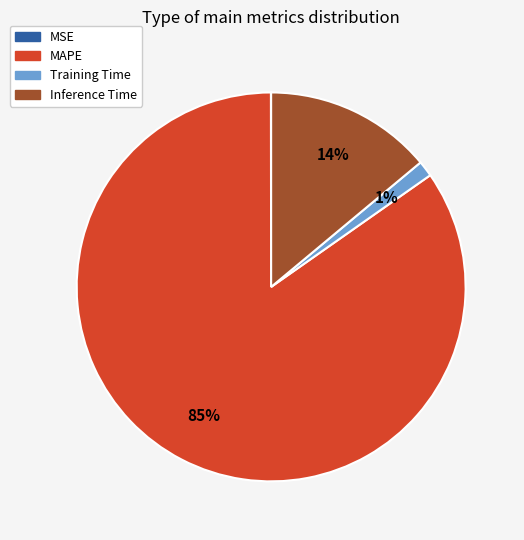

What percentage is the MAPE slice, to the nearest percent?

85%